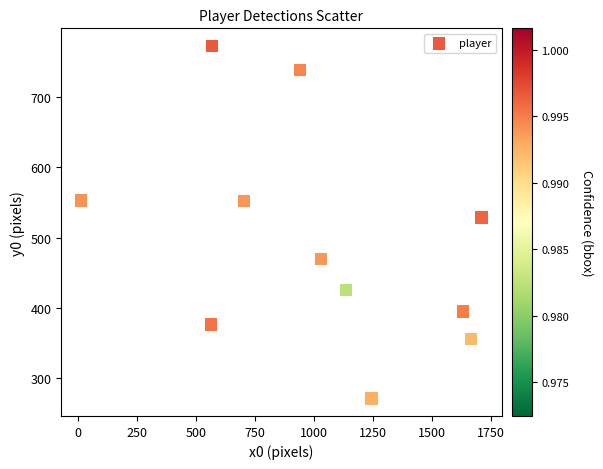

What is the range of Y values (max minus min)?

501.2